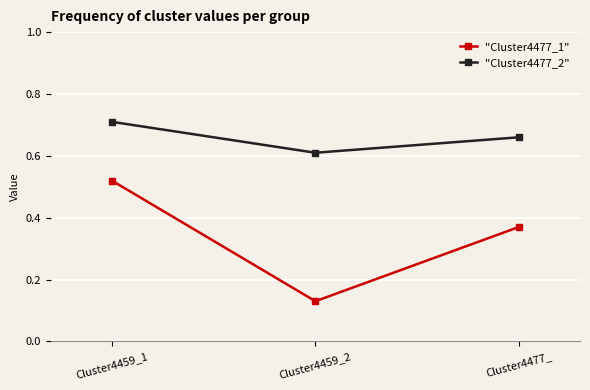

What is the total value across all series at Cluster4459_1?

1.2